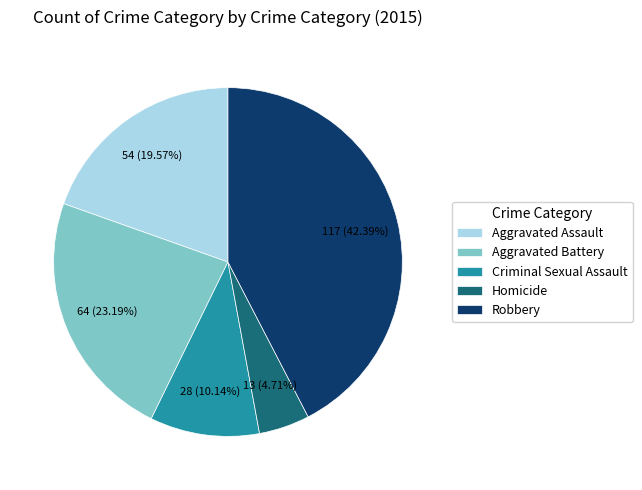

What is the ratio of the value at Aggravated Battery to the value at Robbery?

0.5